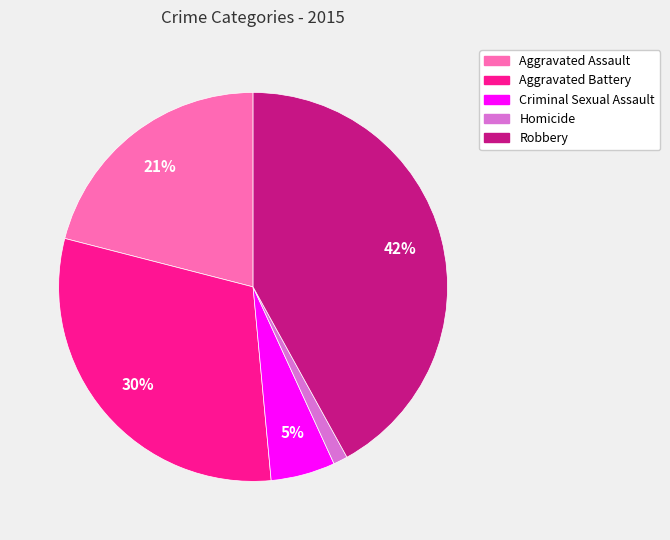

How many slices are in this pie chart?

5